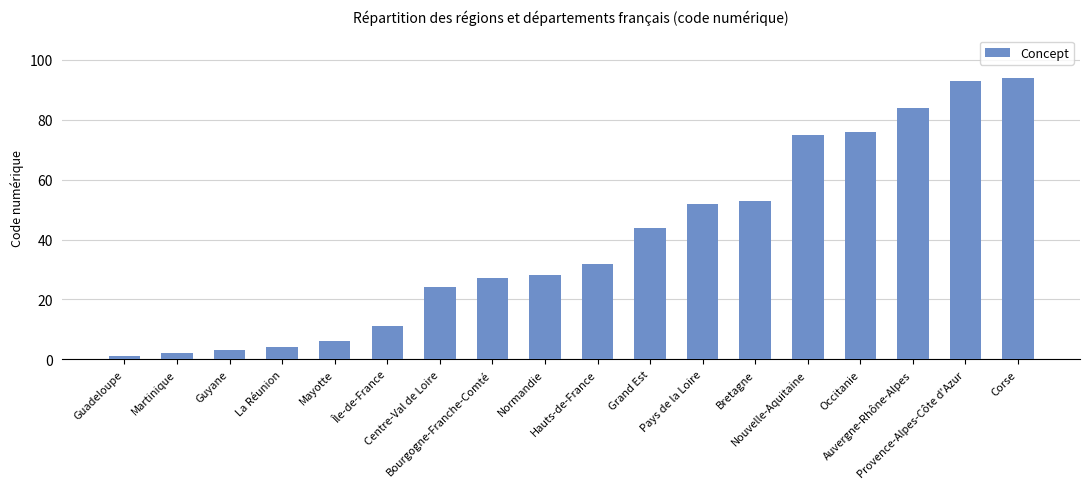

What is the label of the 12th bar from the left?

Pays de la Loire